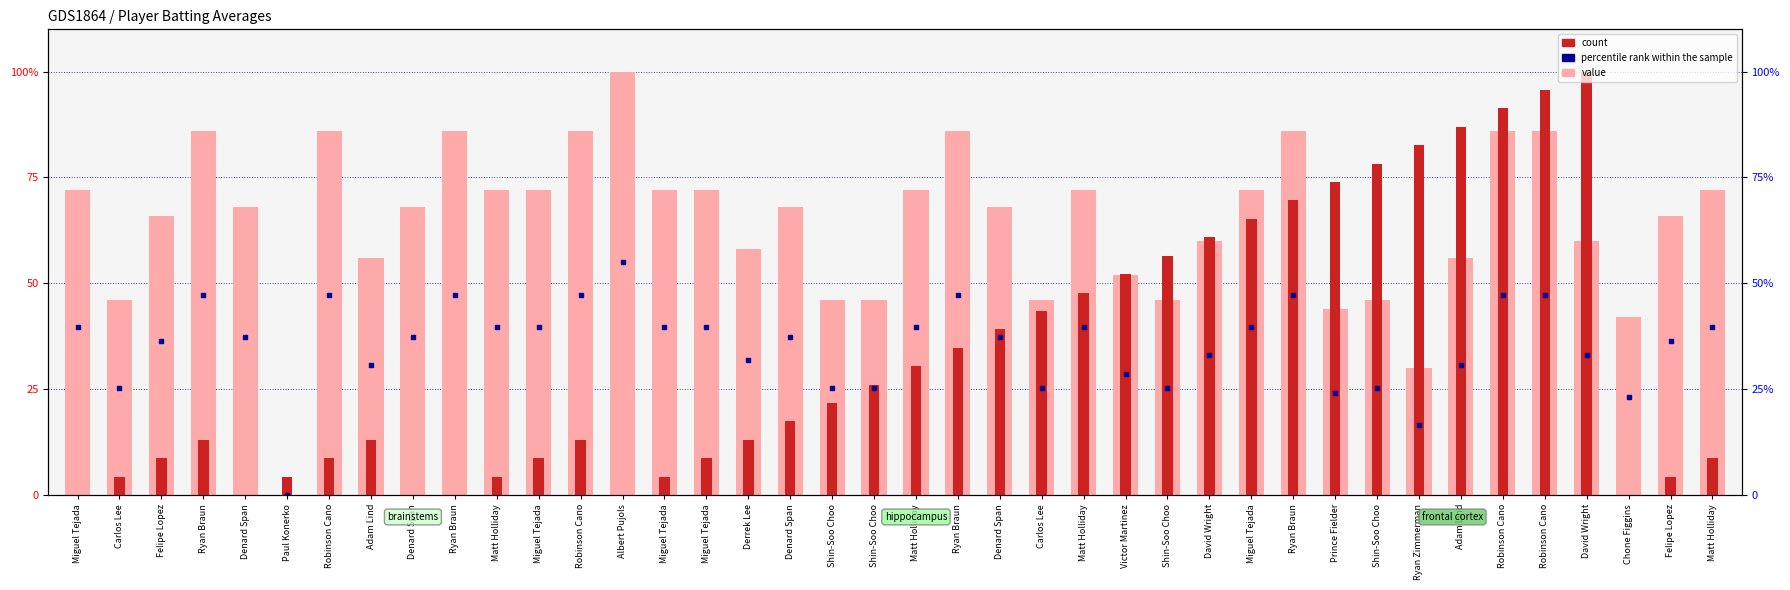

Which series has the largest Y range (max minus min)?

Batting Average (scaled)